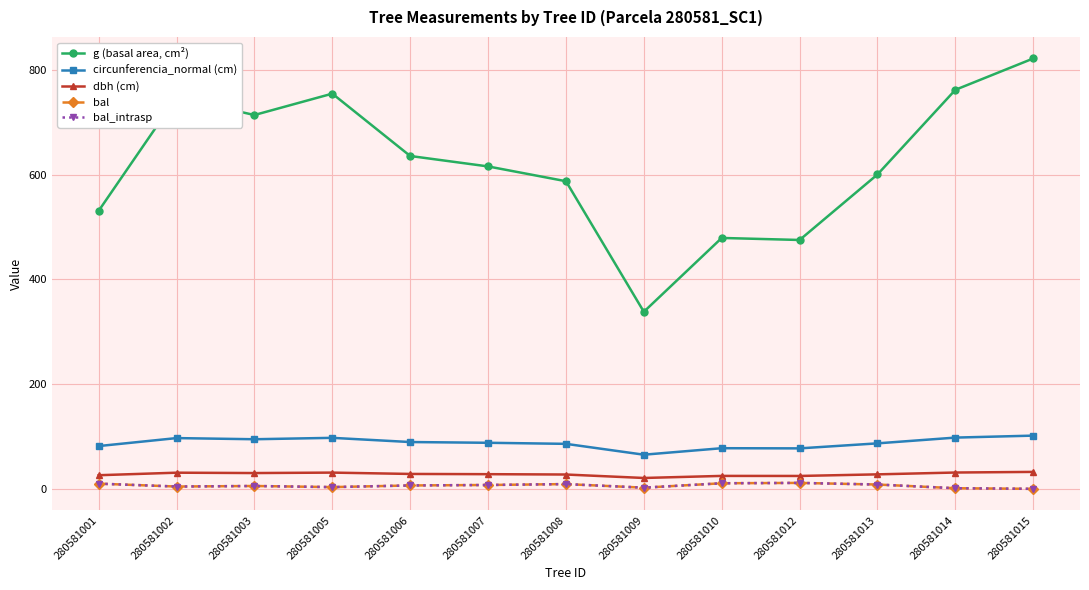

Between 280581010 and 280581015, which series saw the biggest shift?

g (basal area, cm²)